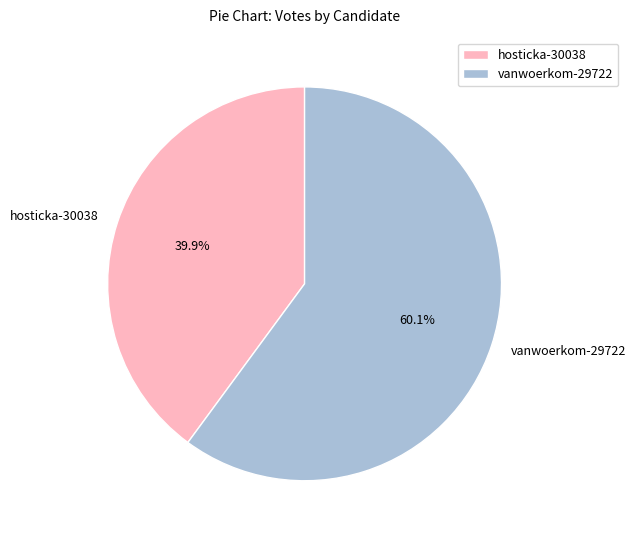

Is there a majority slice in this chart?

Yes